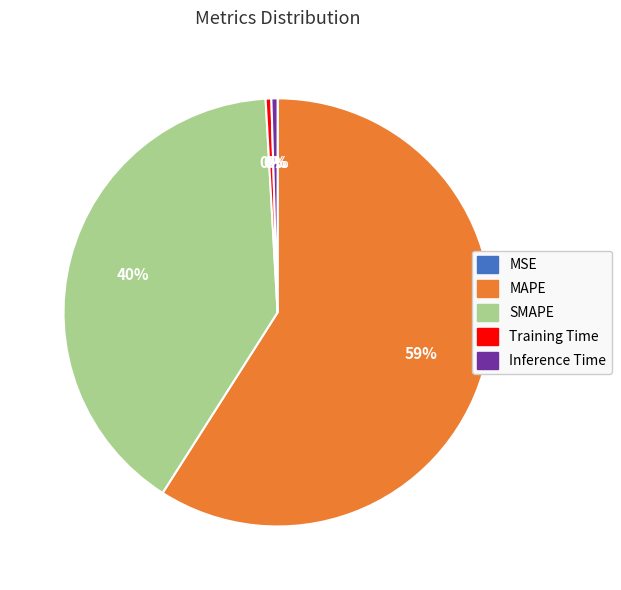

Is it true that MAPE is 59% of the pie?

True